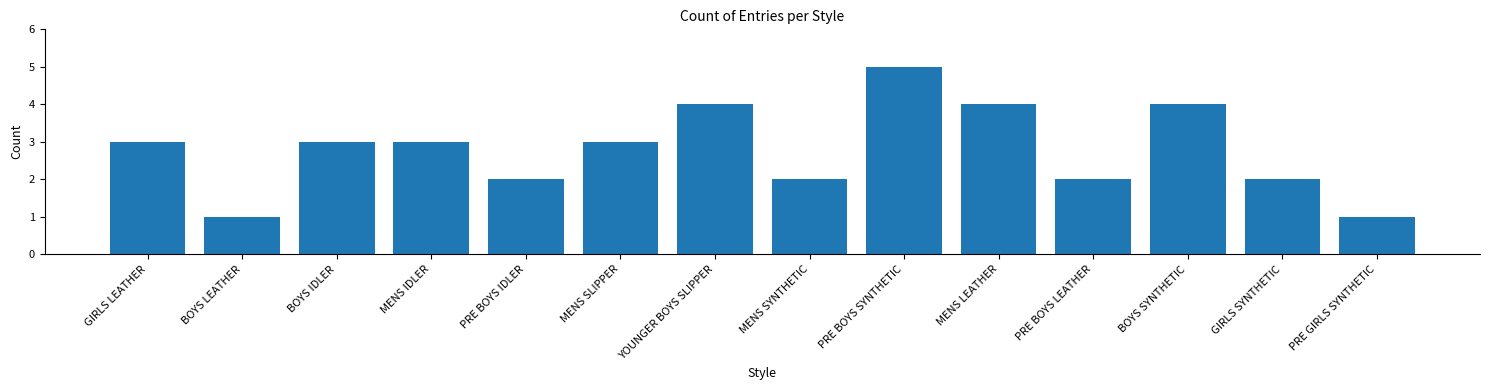

What is the approximate value at MENS IDLER?

3